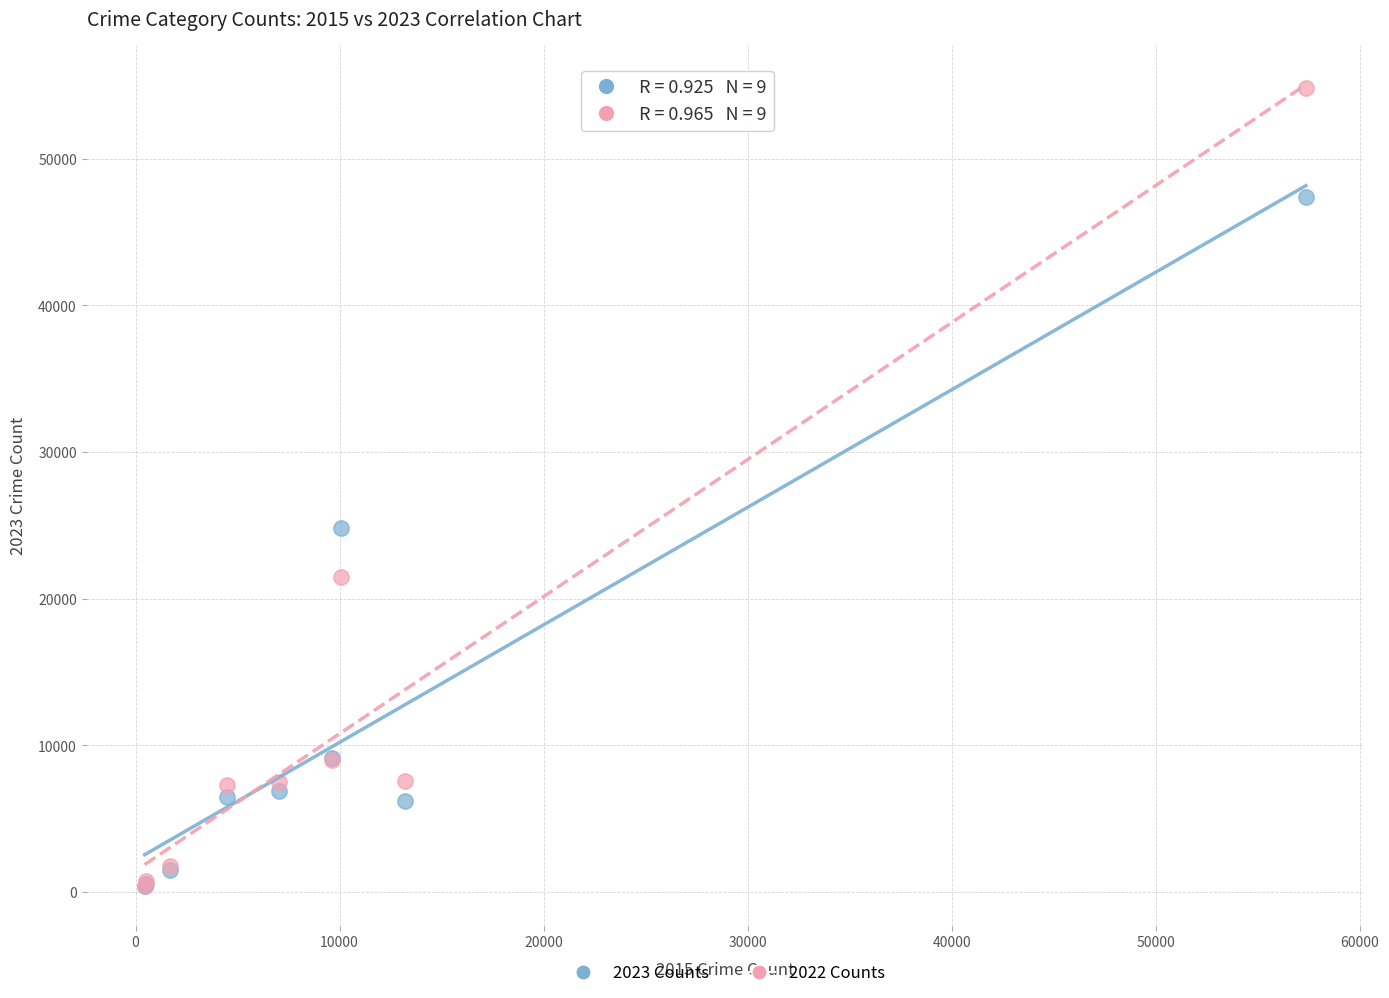

Across all series, what Y value is closest to 27632?

24833